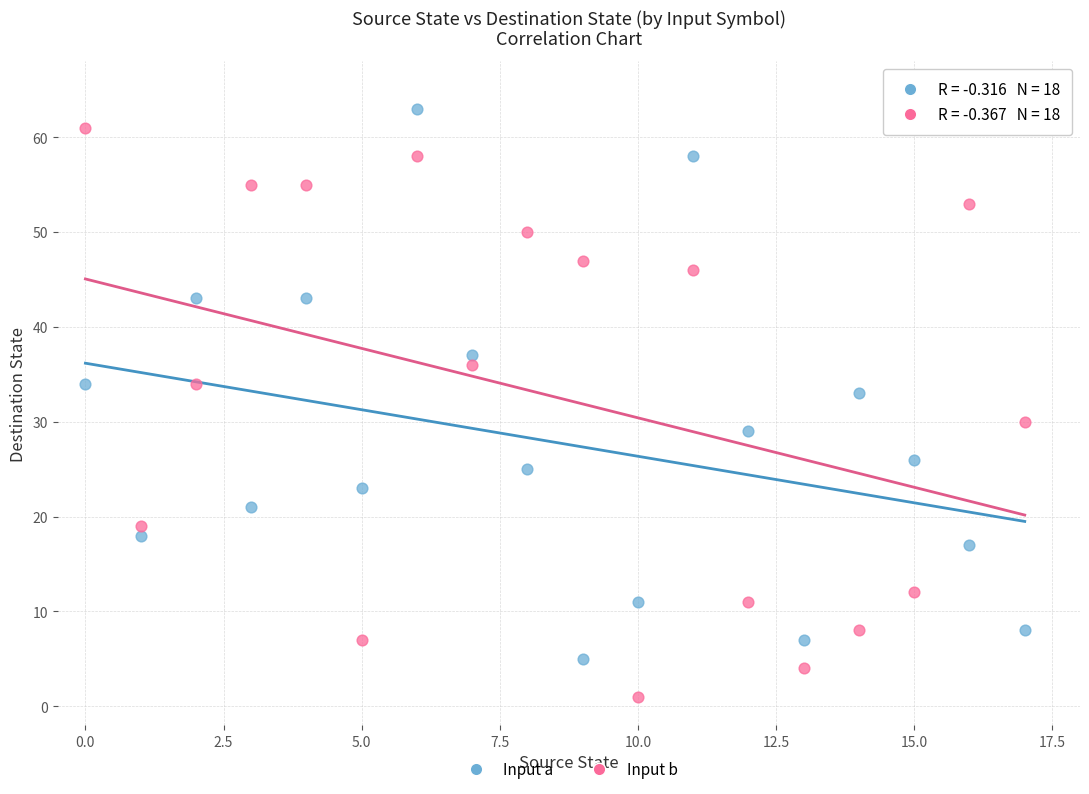

In the Input b series, what Y value is closest to 31?

30